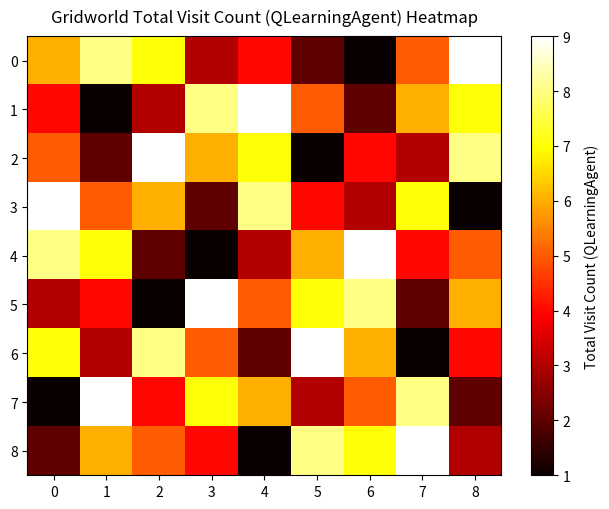

Between 7 and 6, which is larger?

7